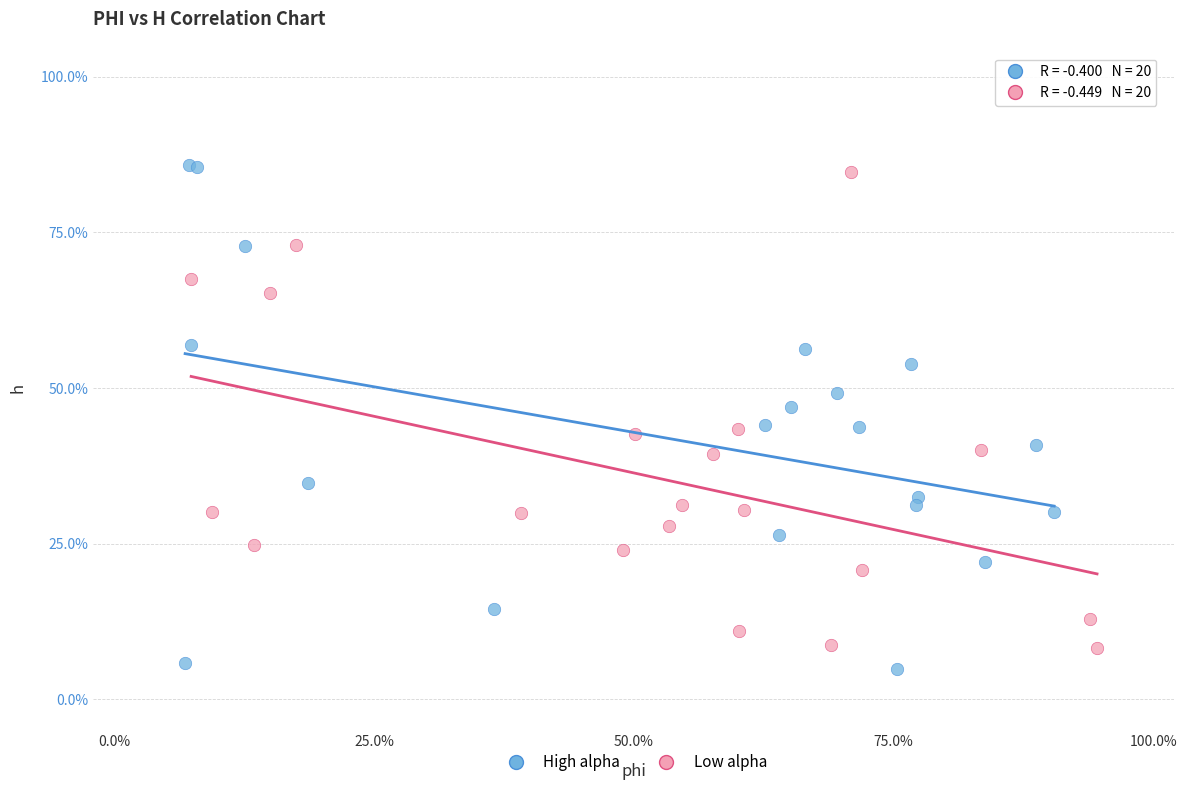

Which series contains the lowest Y value?

High alpha